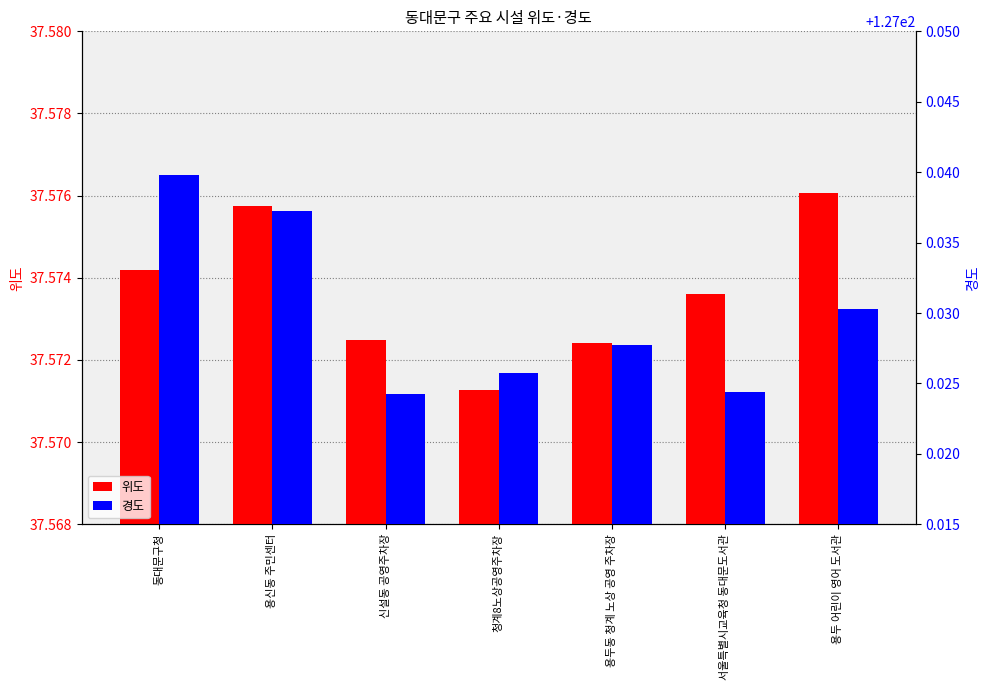

What is the label of the 2nd bar from the left?

용신동 주민센터